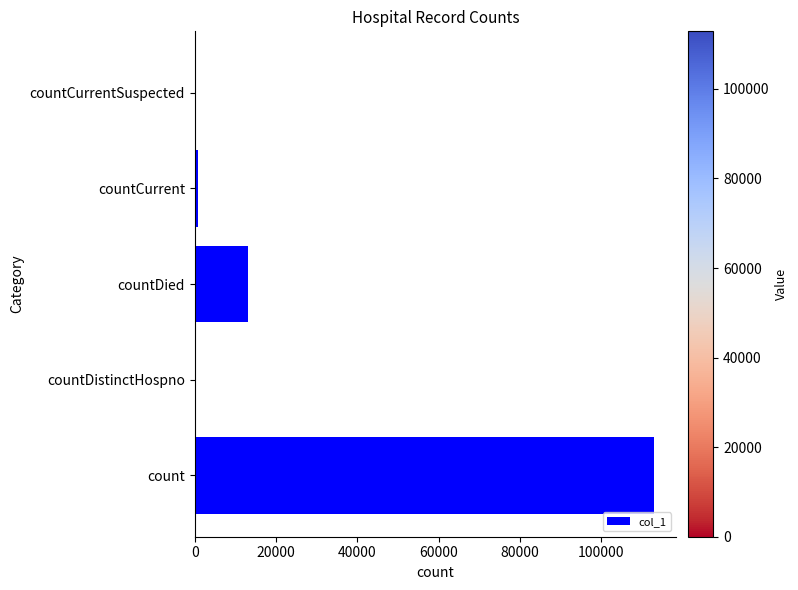

Reading bottom to top, extract all data points from this chart.

count=112846	countDistinctHospno=0	countDied=13171	countCurrent=940	countCurrentSuspected=0